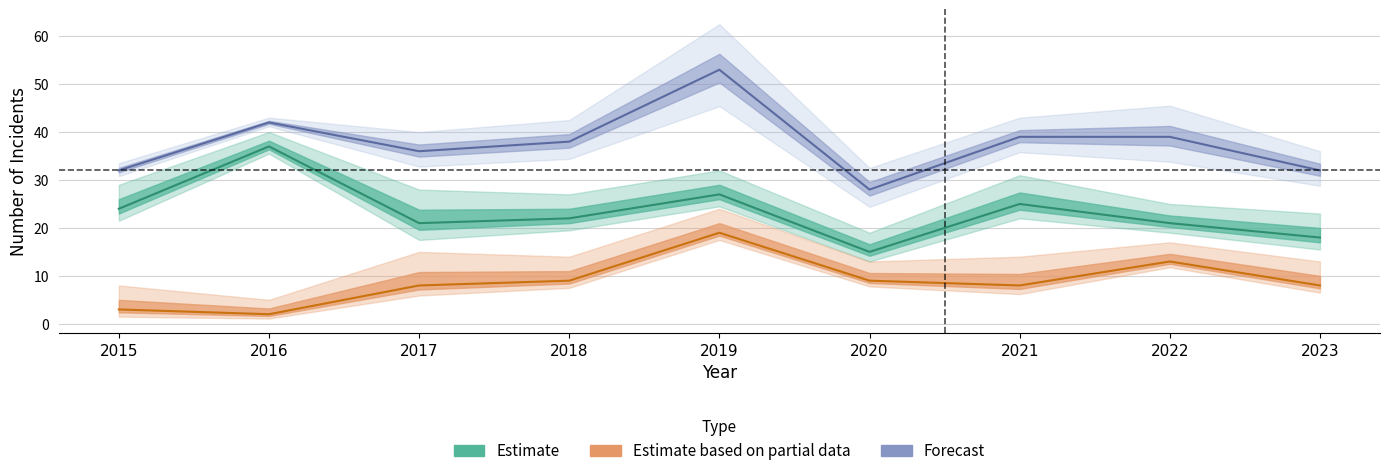

Where is the first local minimum for Robbery?

2017